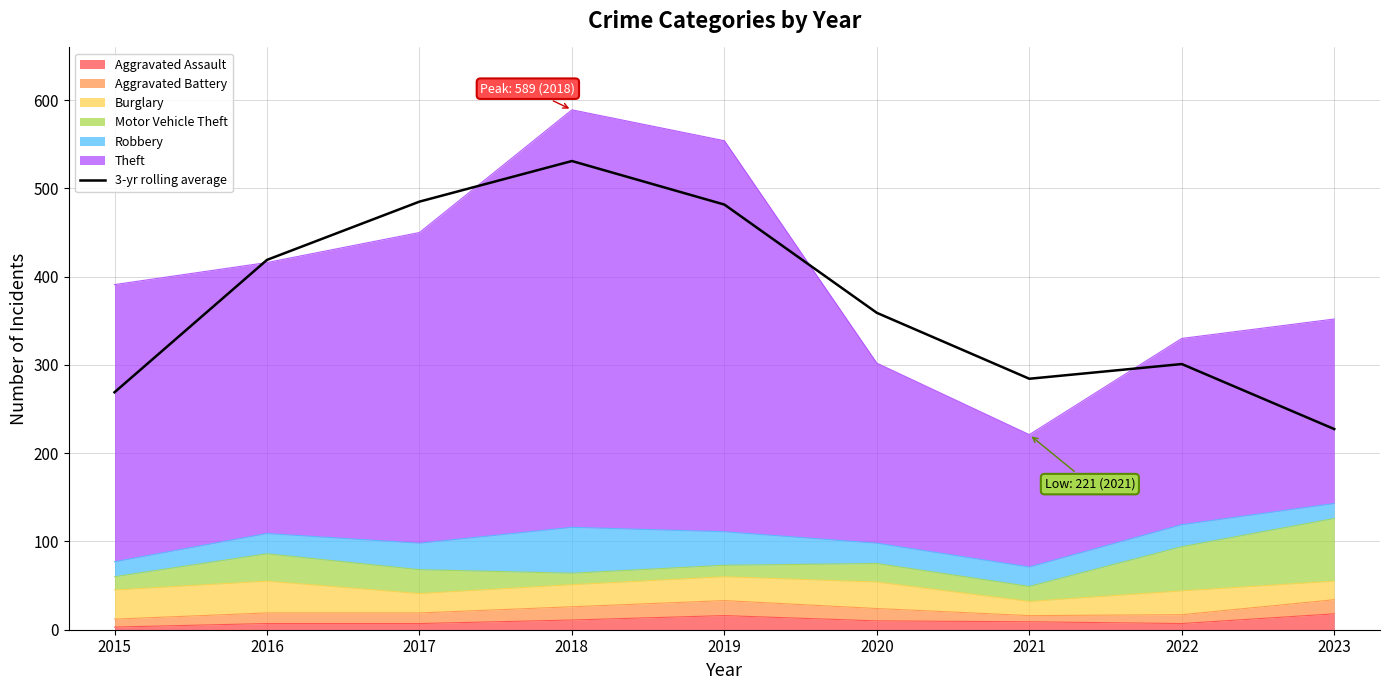

What is the change in value from 2019 to 2020?

-122.7